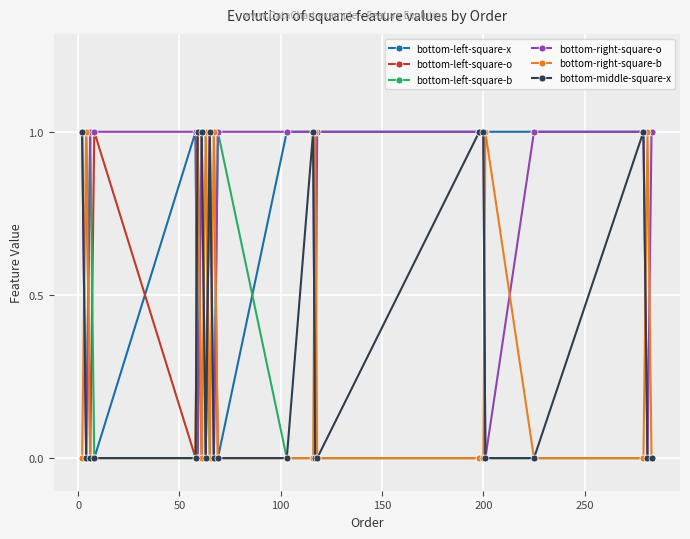

What is the average value of the bottom-right-square-o series?

1